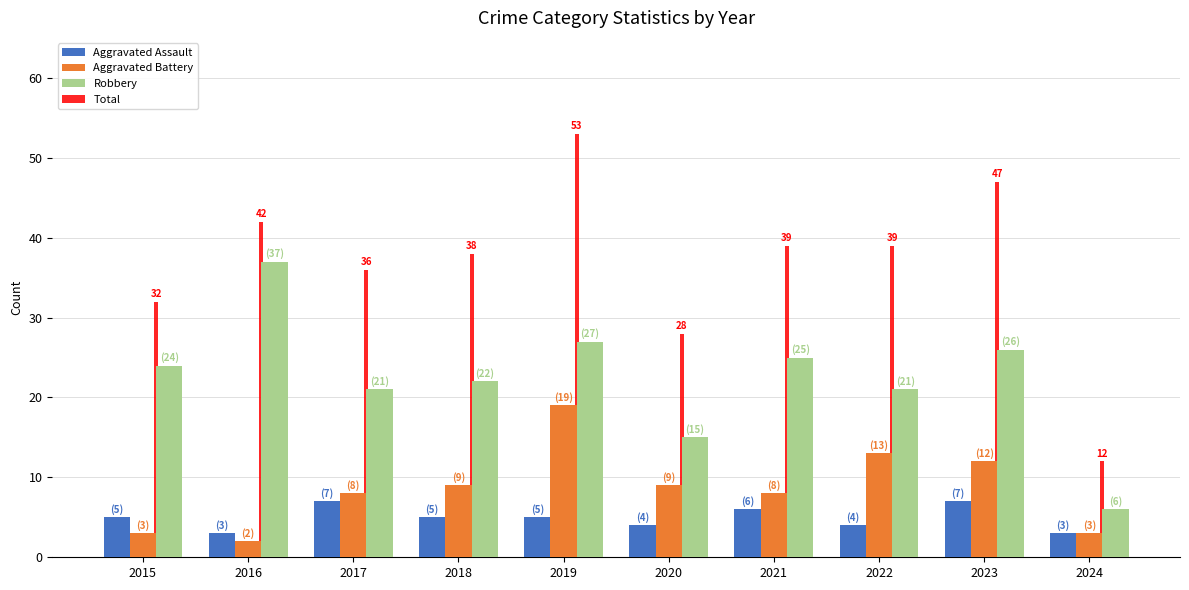

What is the value of the Total bar at the 8th from the left?

39